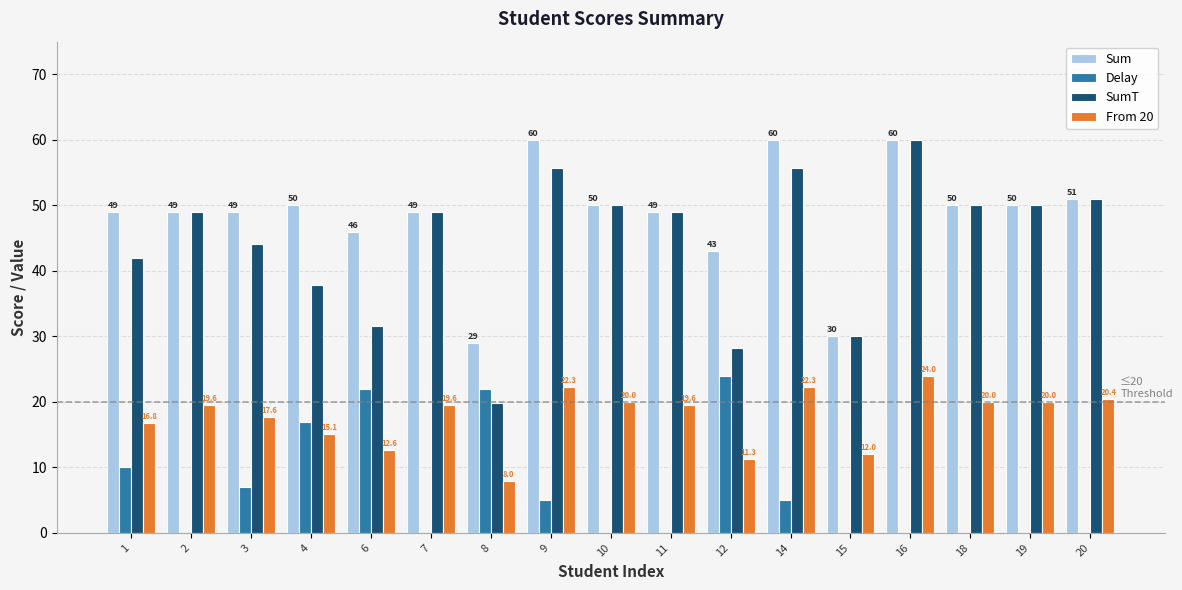

How many positive values does the Delay series have?

8